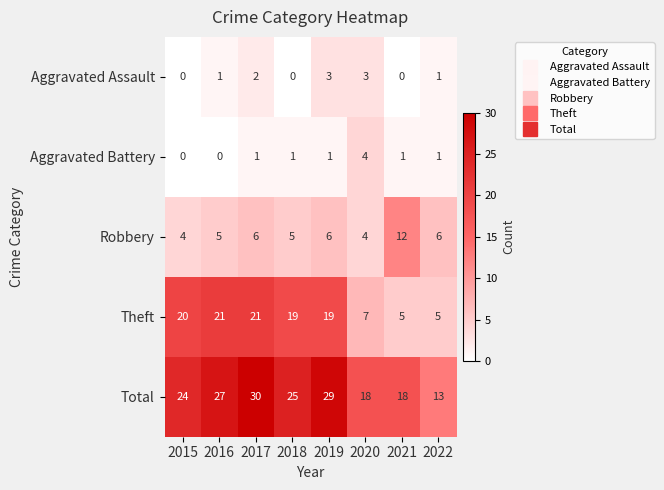

Count the Aggravated Battery values in the range 1 to 2.

5